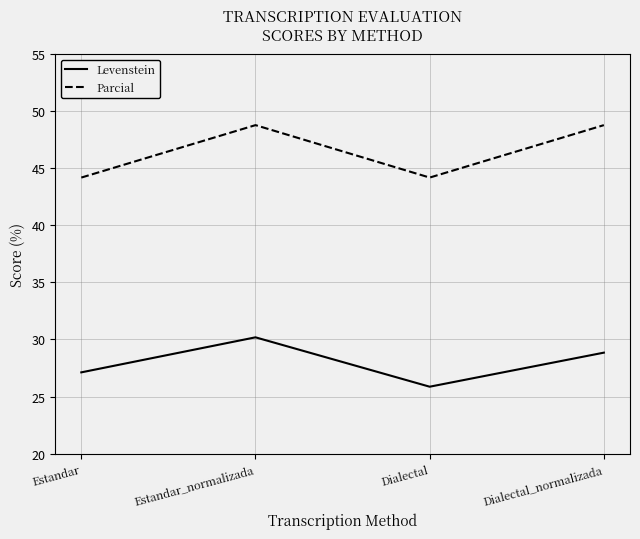

In Levenstein, how many points are higher than both neighbors (excluding endpoints)?

1